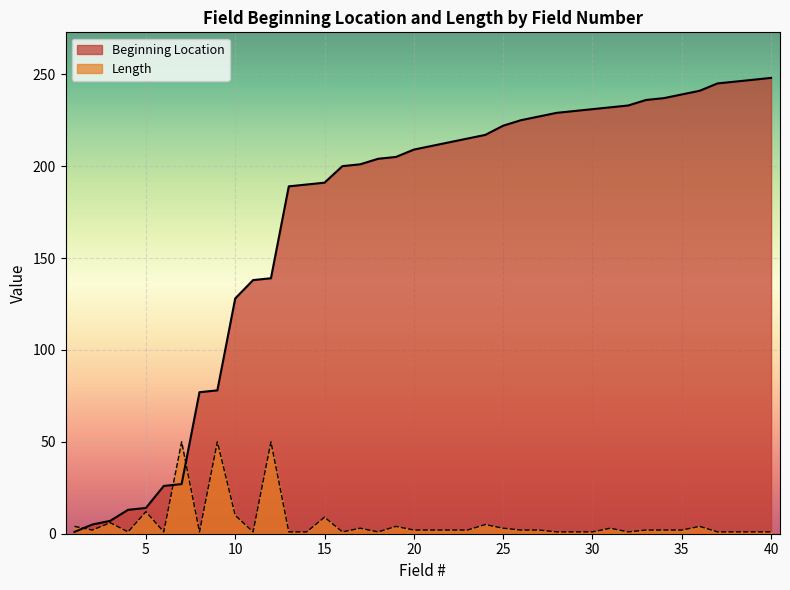

What is the sum of the Beginning Location values at 12 and 16?

339